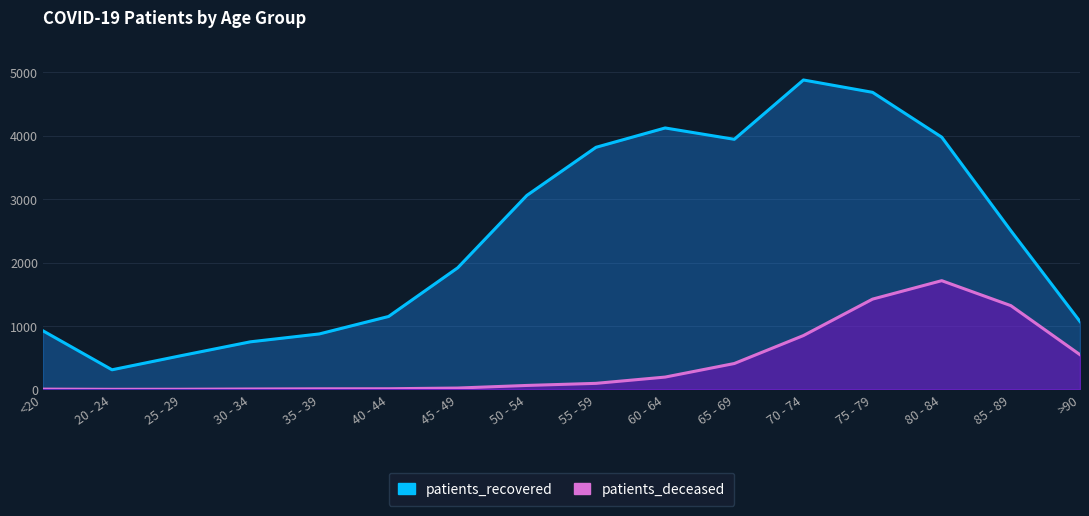

The value of patients_deceased at 80 - 84 is 1715. True or false?

True